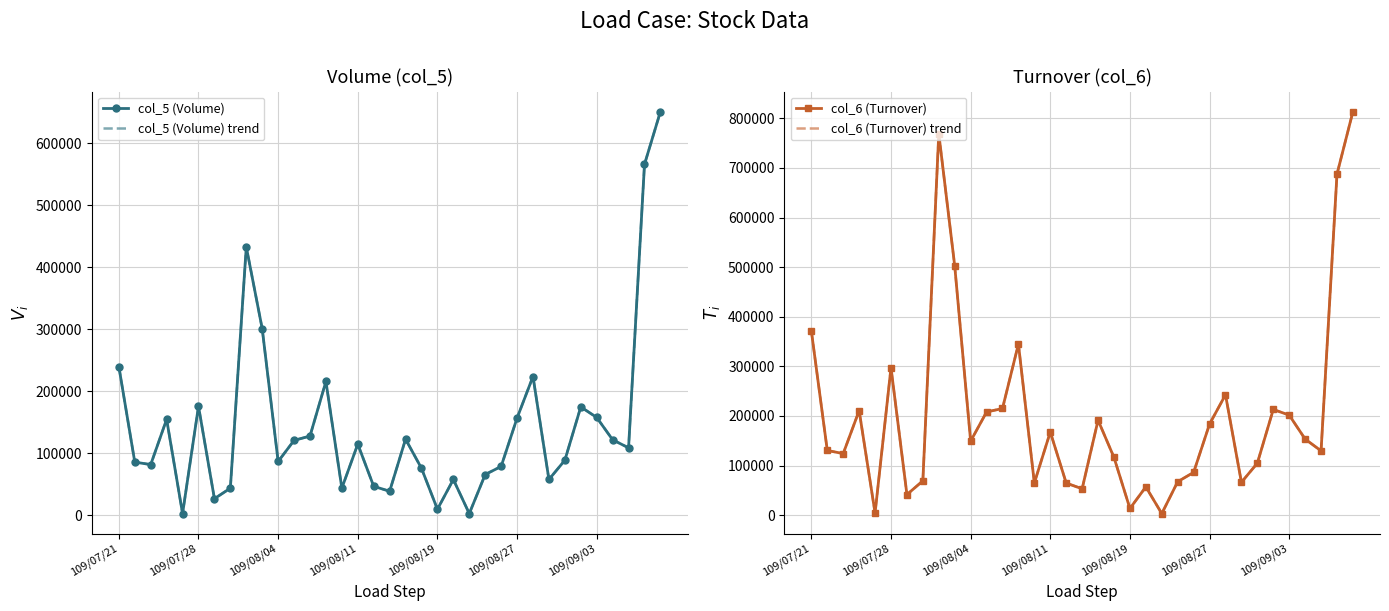

How many times do col_5 (Volume) and col_6 (Turnover) cross each other?

2